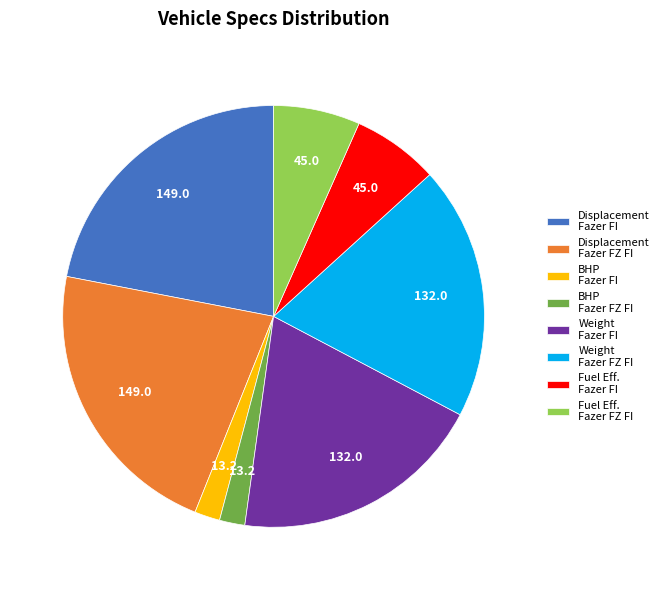

Do BHP Fazer FI and Displacement Fazer FI together represent more than half of the pie?

No